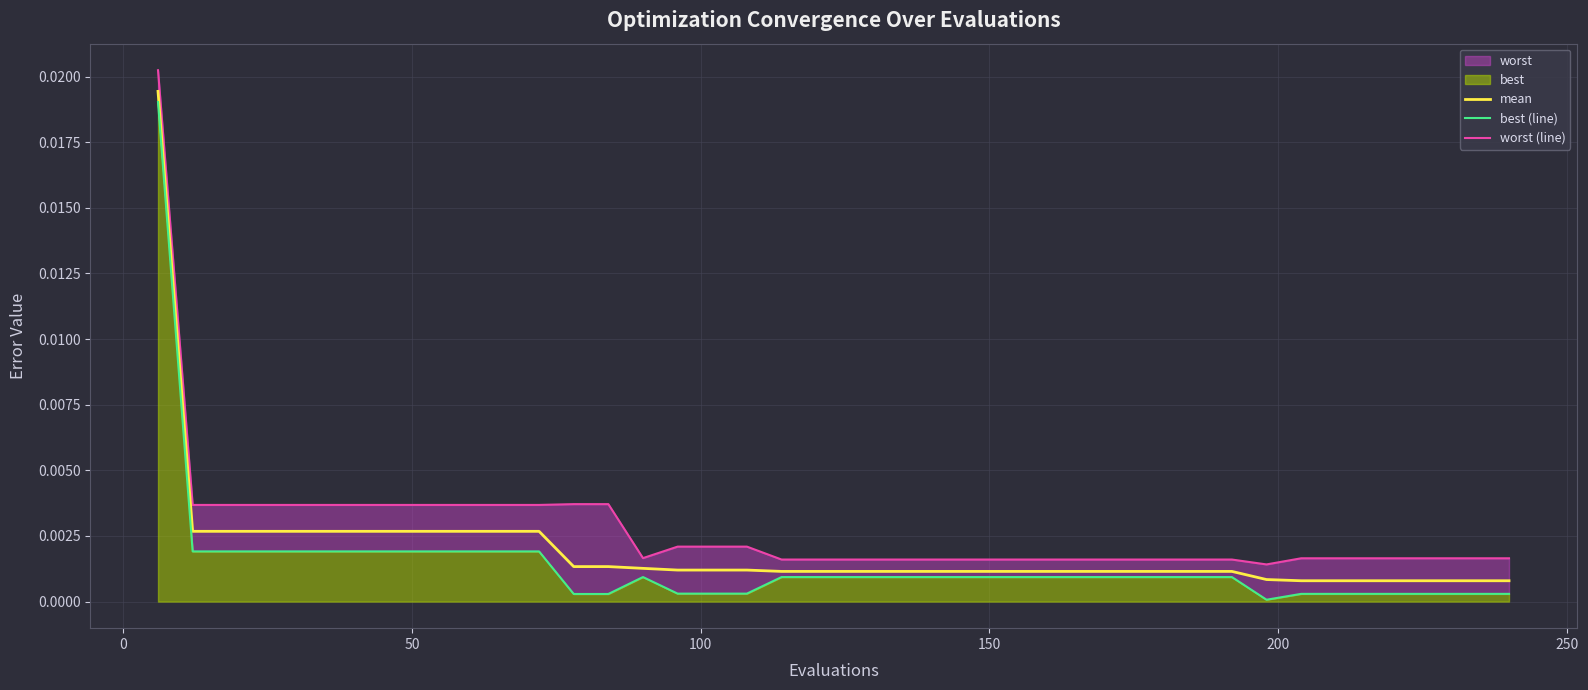

List the series in order of their overall mean, highest first.

worst (line), mean, best (line)